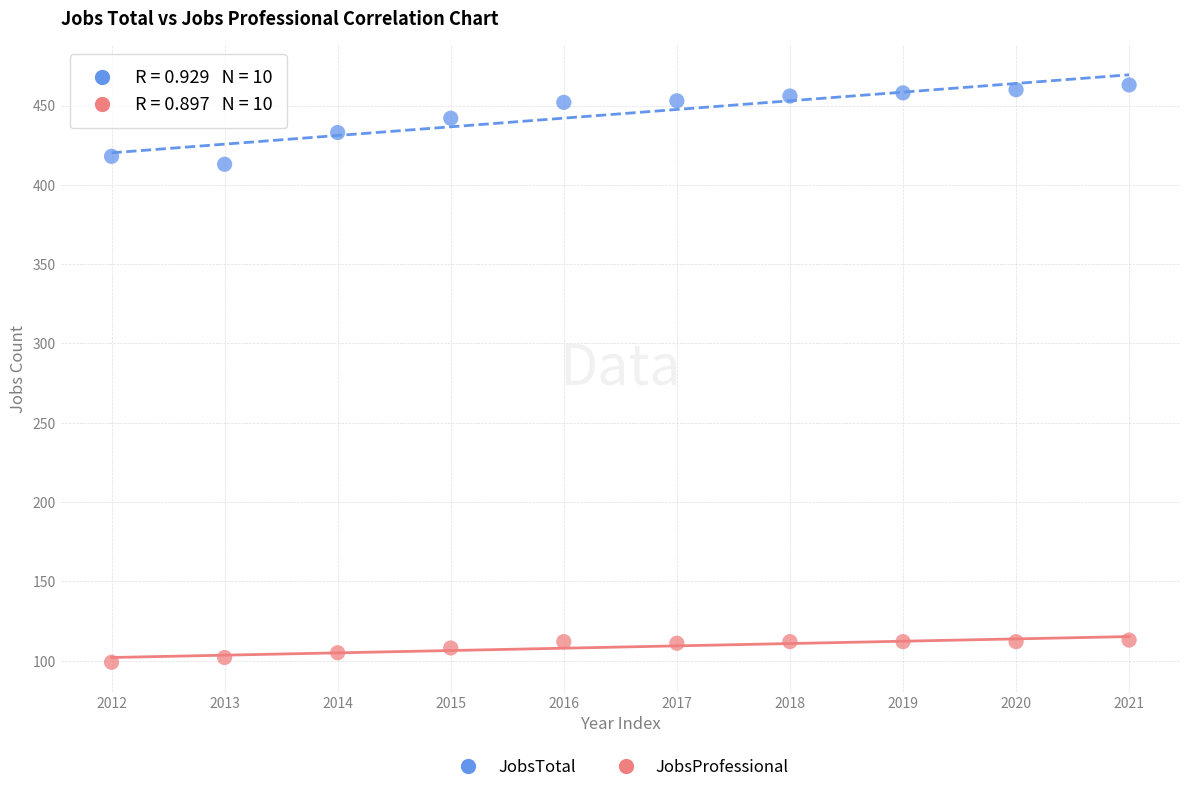

Which series has the widest spread of Y values?

JobsTotal